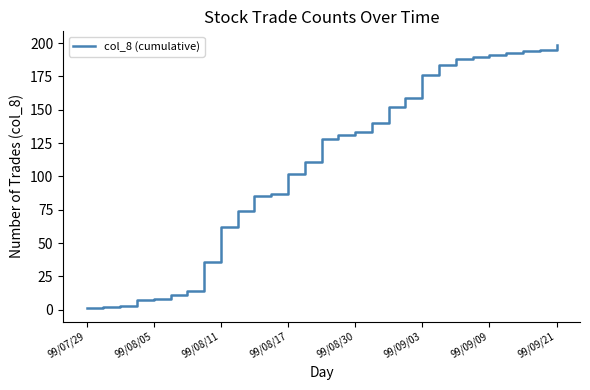

How many series are shown in this chart?

1